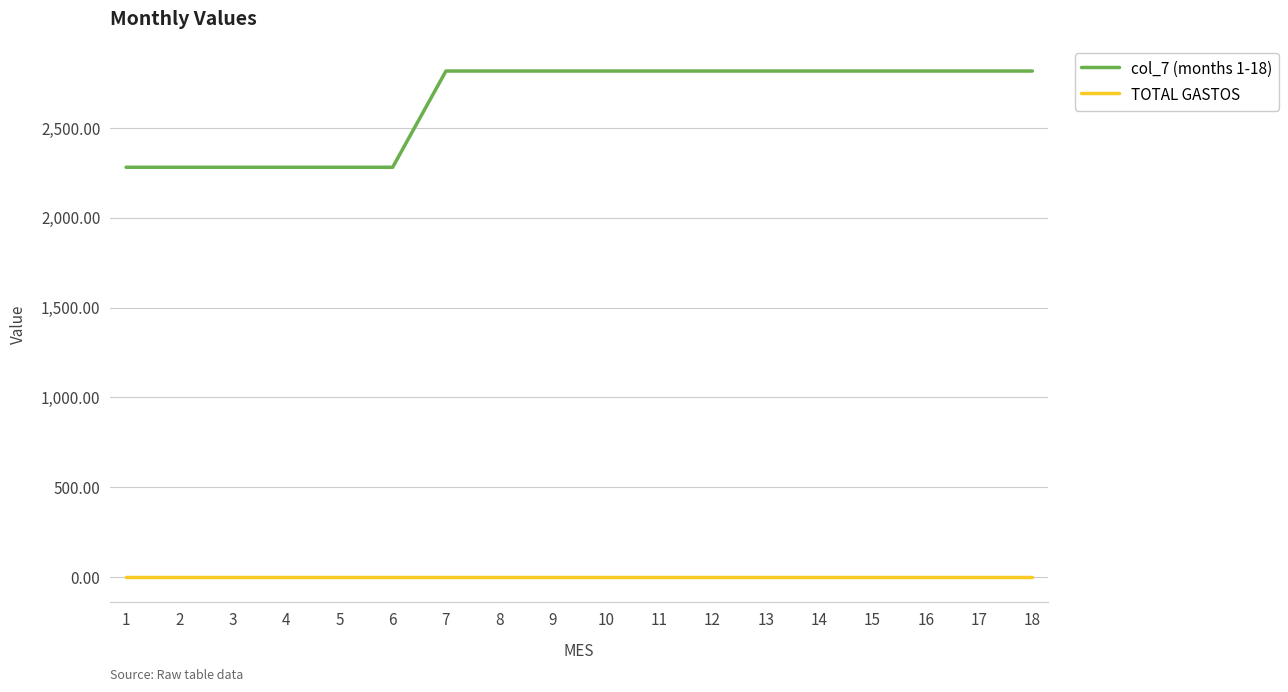

Reading right to left, list all the values displayed in this chart.

col_7 (months 1-18): 18=2817.8	17=2817.8	16=2817.8	15=2817.8	14=2817.8	13=2817.8	12=2817.8	11=2817.8	10=2817.8	9=2817.8	8=2817.8	7=2817.8	6=2281.8	5=2281.8	4=2281.8	3=2281.8	2=2281.8	1=2281.8
TOTAL GASTOS: 18=0.0	17=0.0	16=0.0	15=0.0	14=0.0	13=0.0	12=0.0	11=0.0	10=0.0	9=0.0	8=0.0	7=0.0	6=0.0	5=0.0	4=0.0	3=0.0	2=0.0	1=0.0